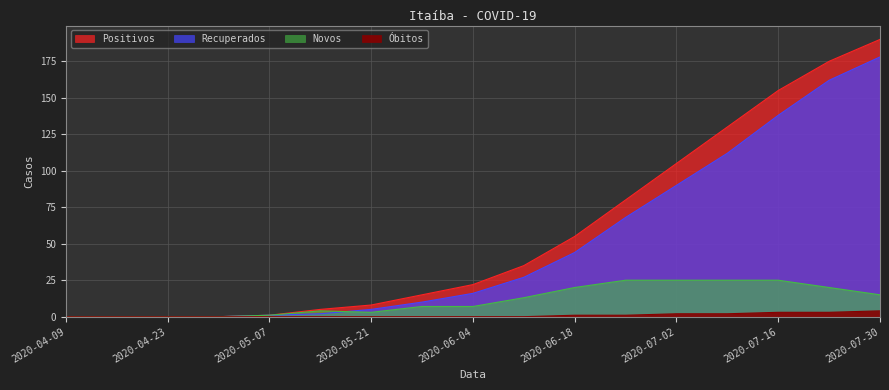

What is the sum of all Óbitos values?

16